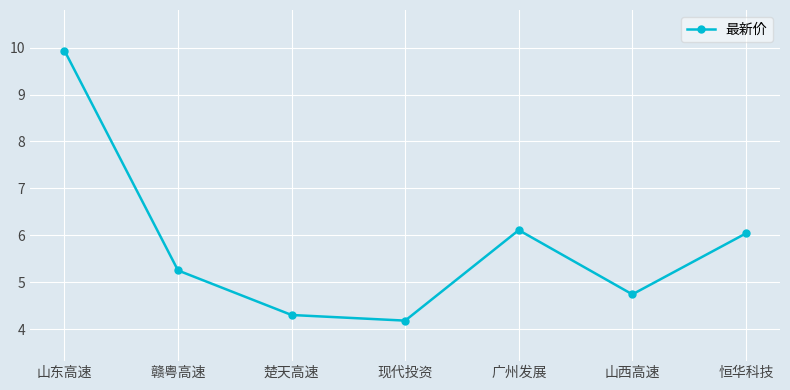

What is the label of the 5th point from the right?

楚天高速